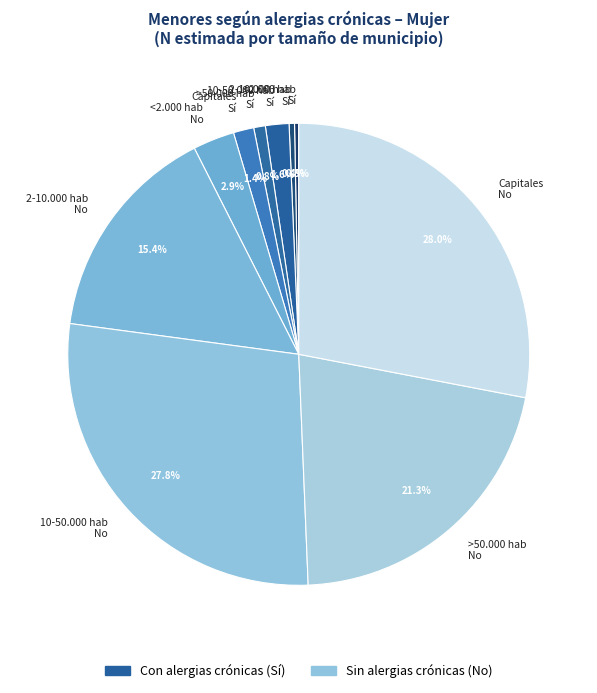

What is the ratio of the value at 10-50.000 hab No to the value at >50.000 hab No?

1.3